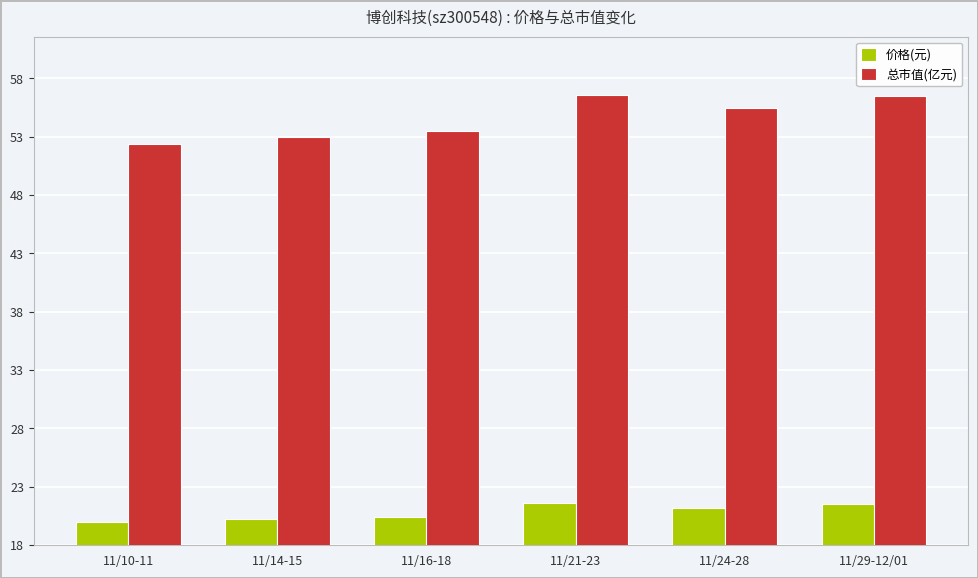

What is the average value of the 总市值(亿元) series?

54.6